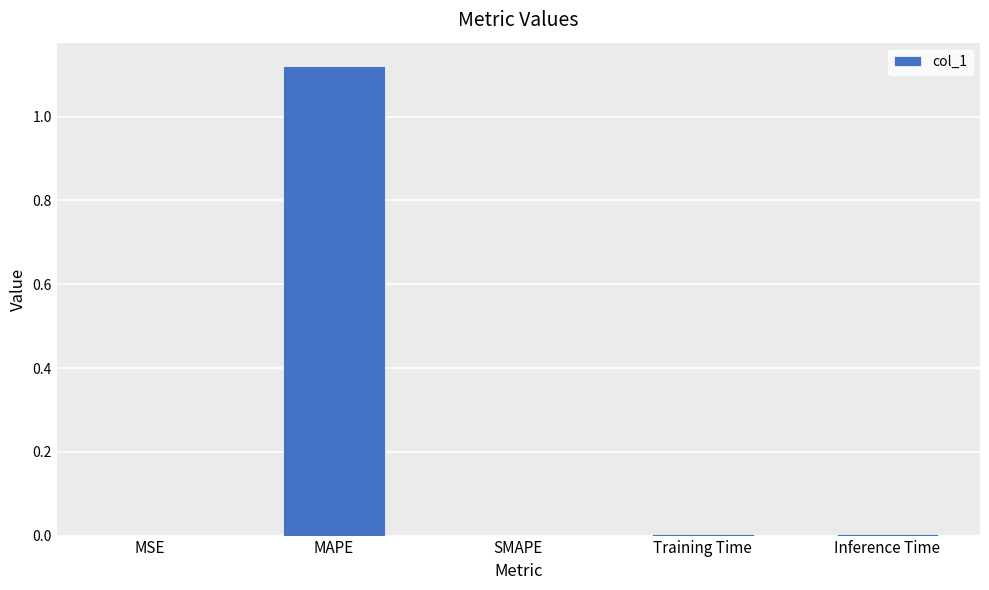

True or false: the data shows 0.0 at MSE.

True